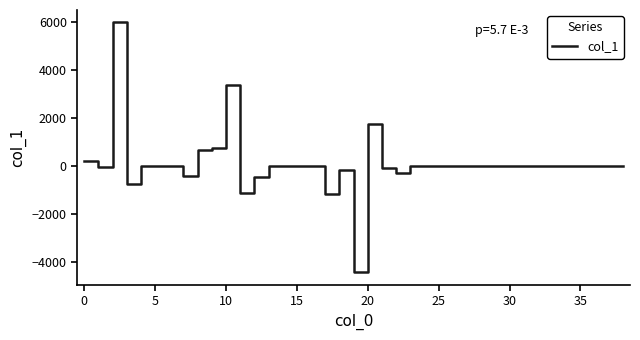

What is the difference between the maximum and minimum values?

10444.4